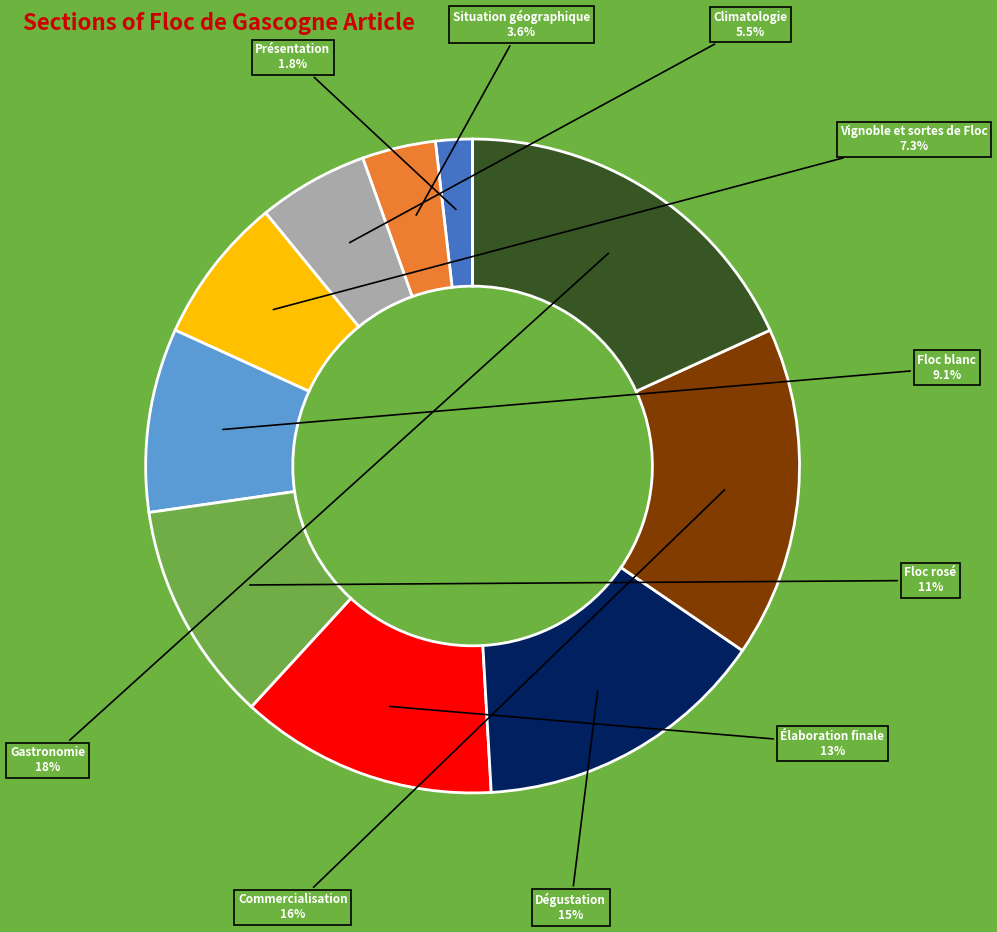

To the nearest percent, what is the average slice percentage?

10%